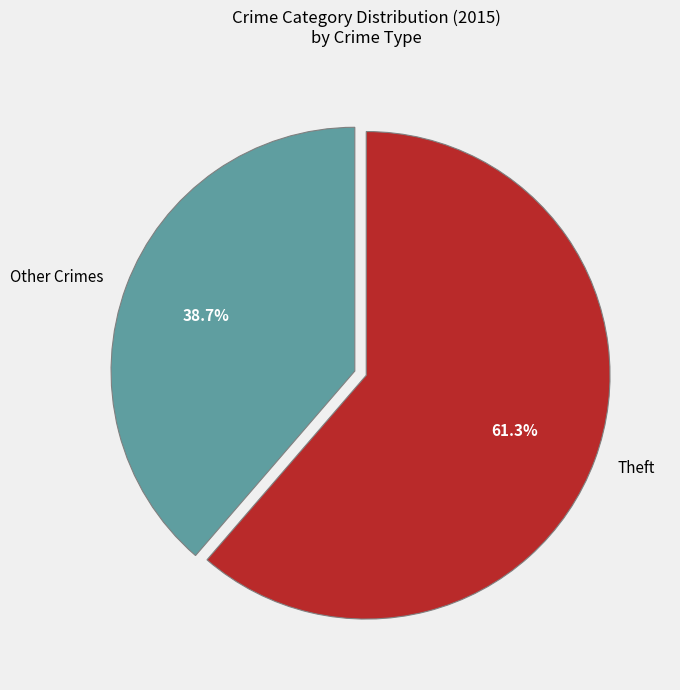

What percentage is NOT represented by Theft?

38.7%